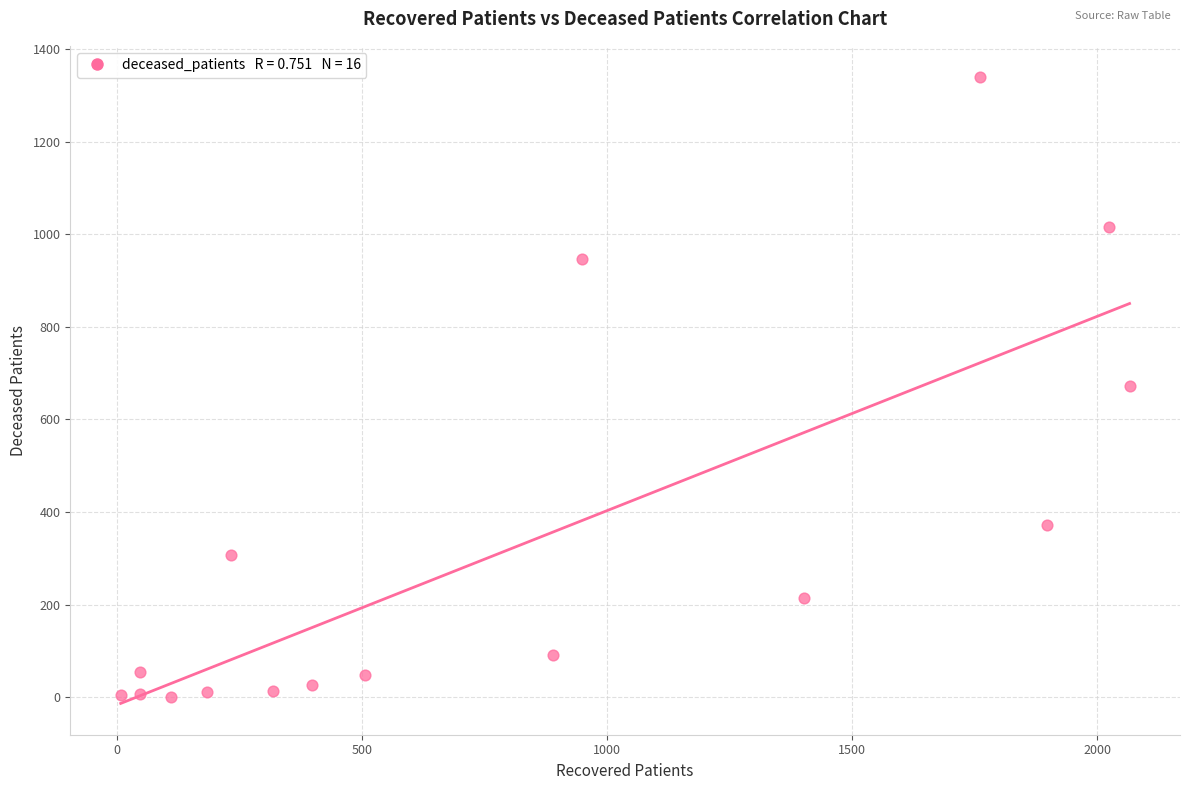

What is the range of X values (max minus min)?

2059